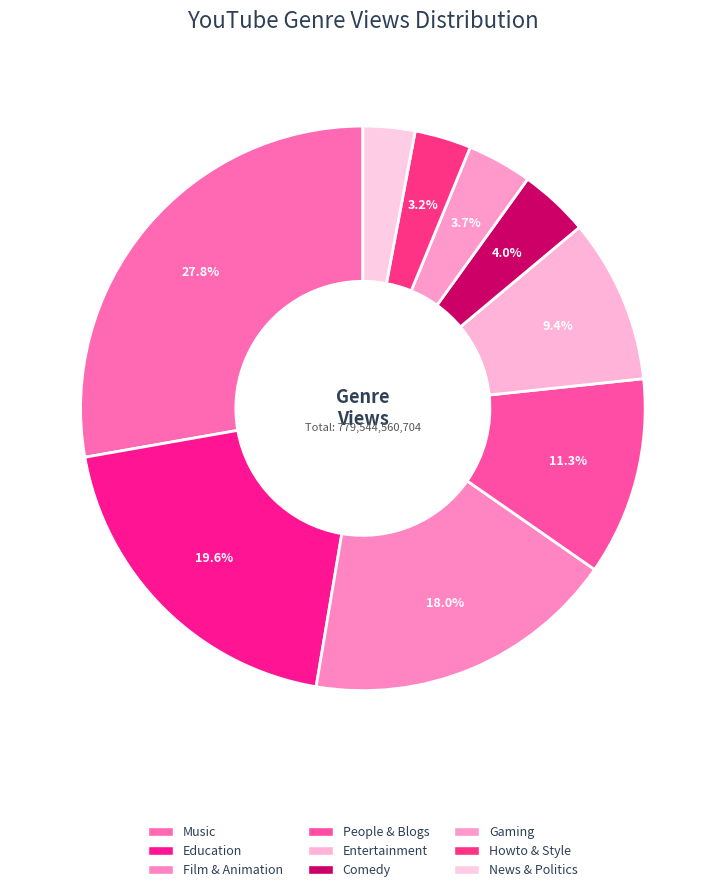

How many slices are in this pie chart?

9